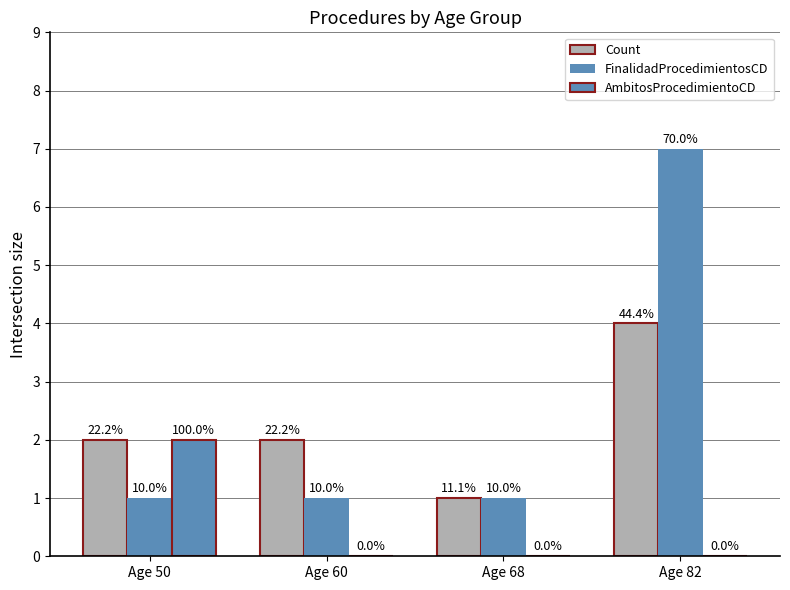

Are the bars grouped side by side (vs. stacked)?

Yes